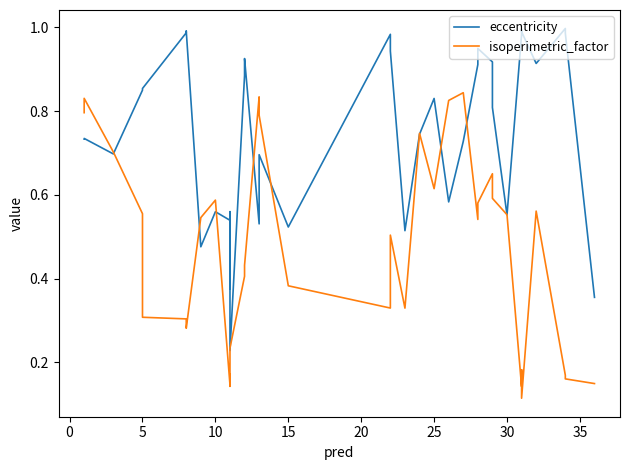

Read the isoperimetric_factor value at 15.

0.4